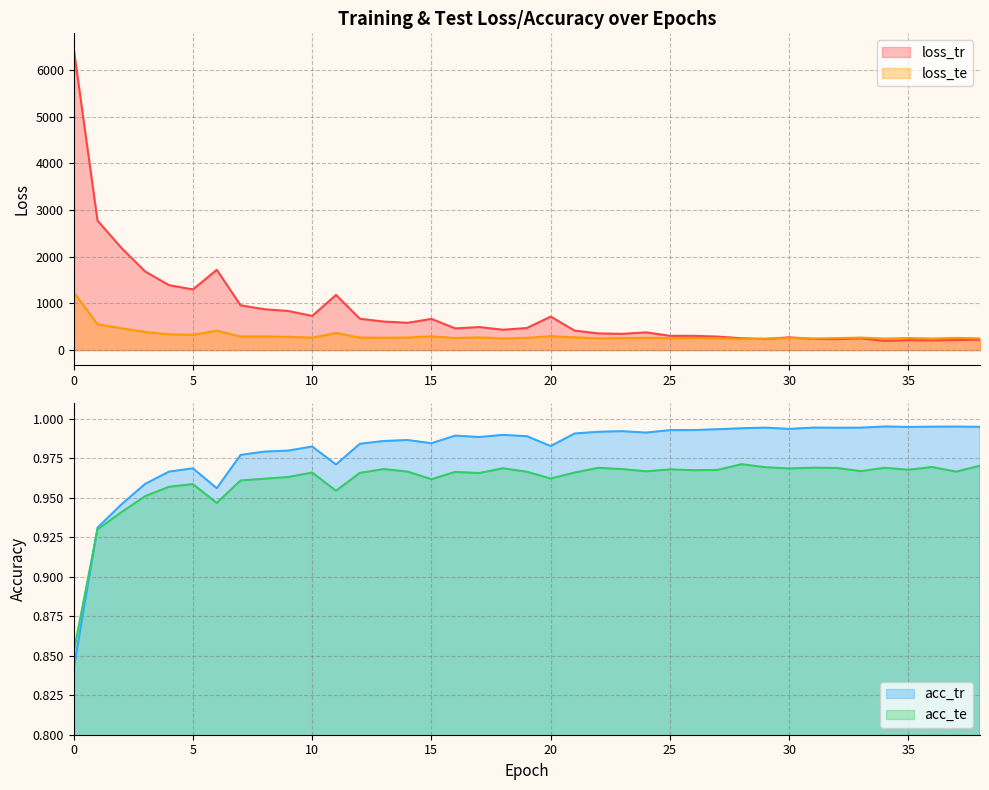

How many data points in loss_tr are above 464?

20